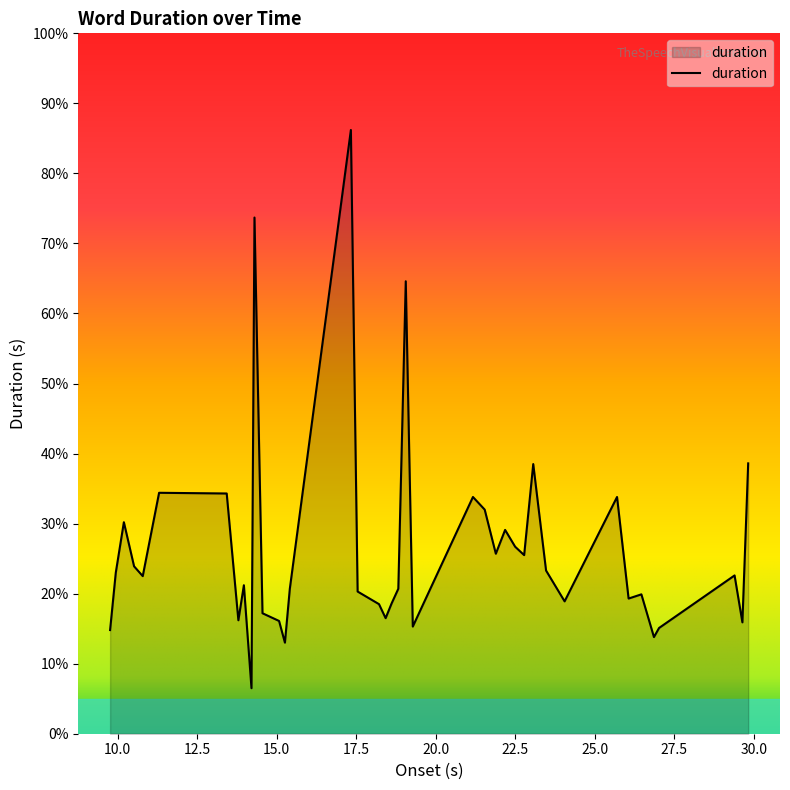

What is the difference between the maximum and minimum values?

0.8